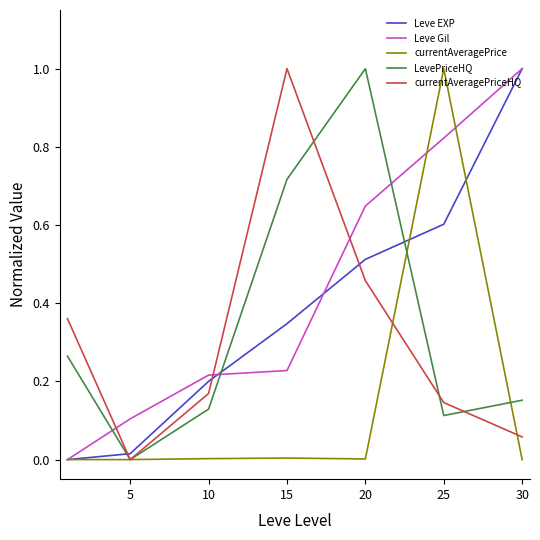

Which series has the largest total across all categories?

Leve Gil